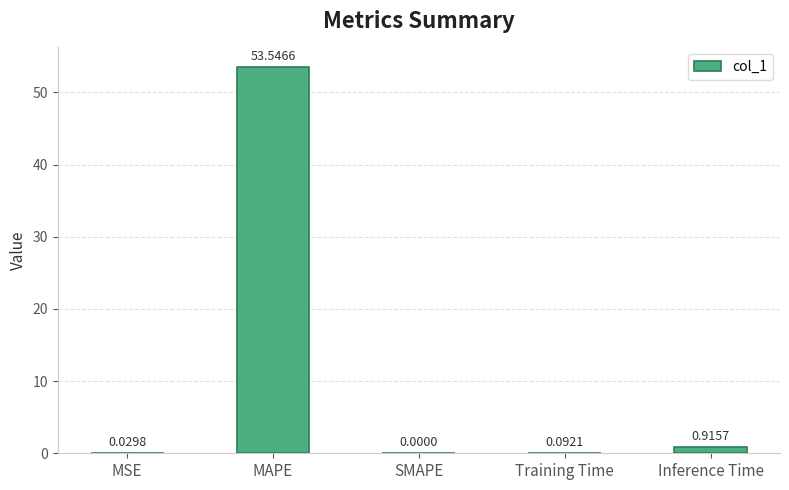

At which label is the value closest to 26?

Inference Time